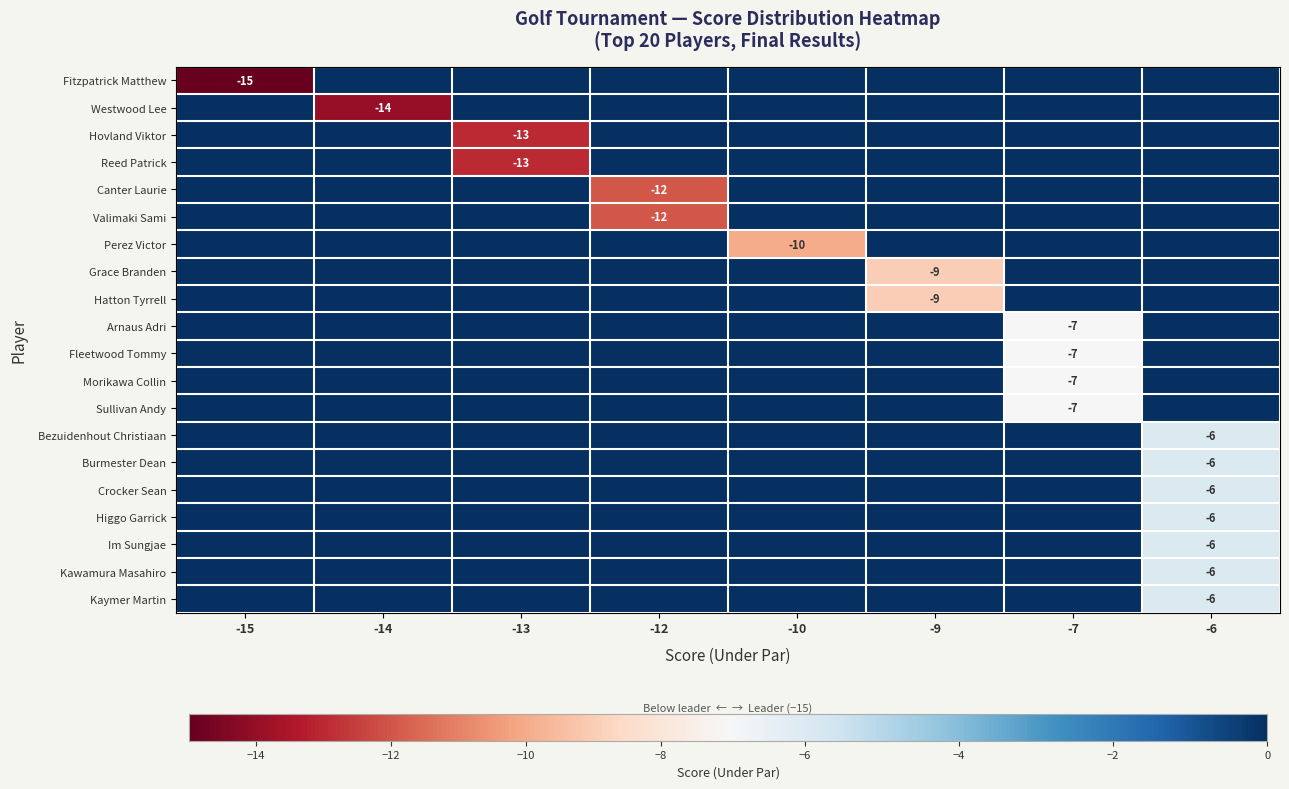

What is the minimum value shown in the chart?

-15